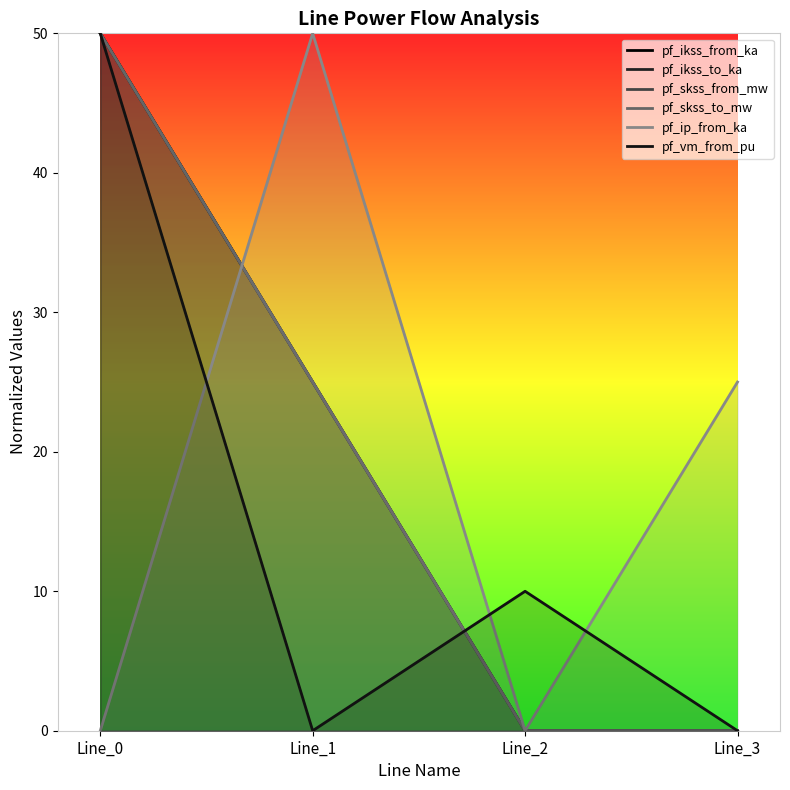

Is the value of pf_skss_from_mw at Line_1 greater than the value of pf_ip_from_ka at Line_3?

Yes